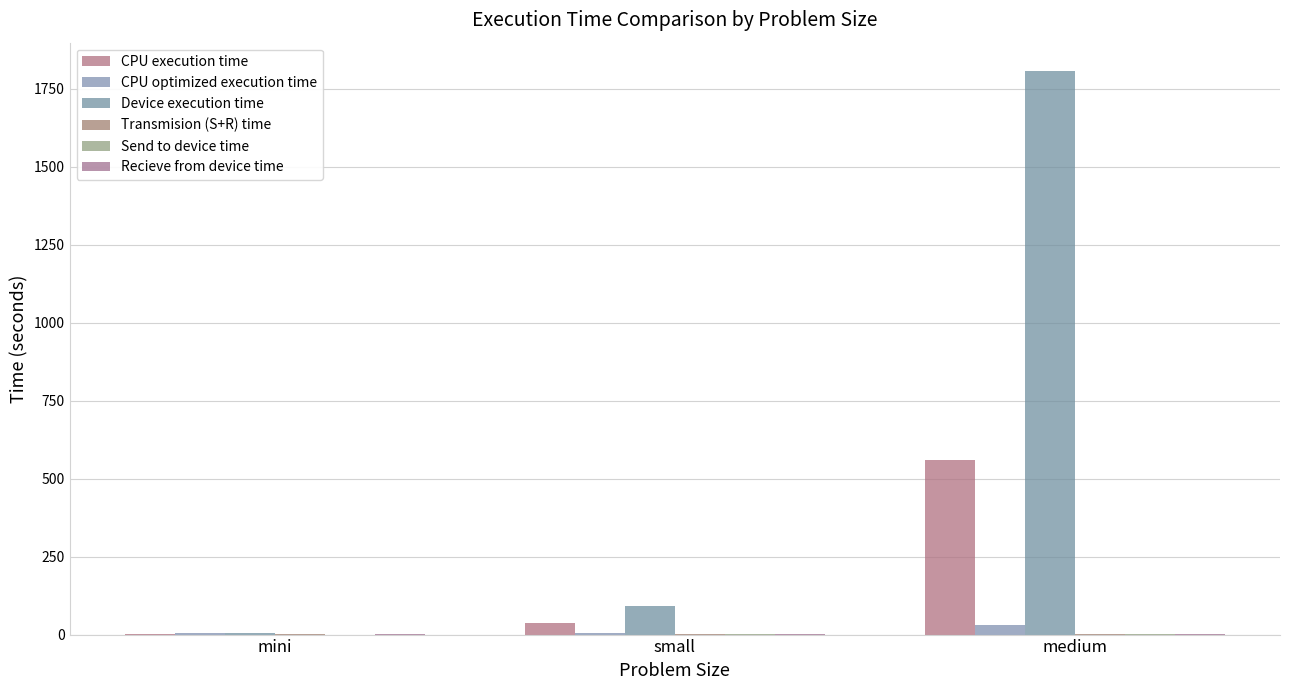

Which series changed the most between small and medium?

Device execution time